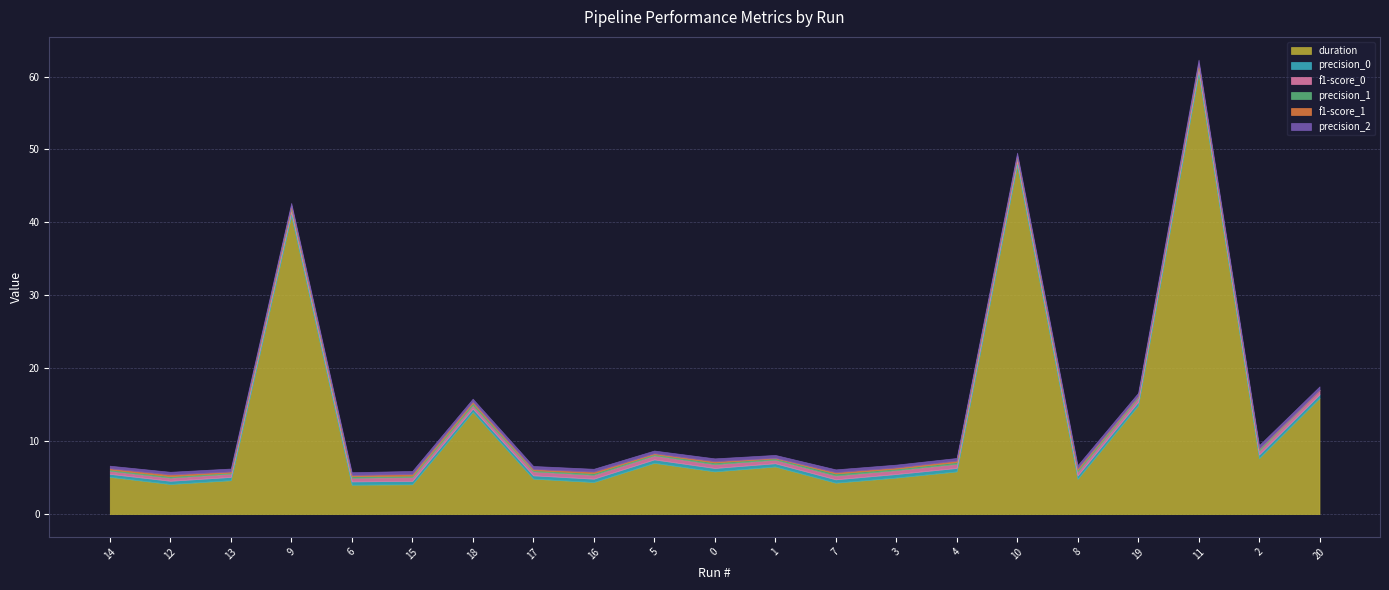

What is the lowest value of the precision_2 series?

0.4